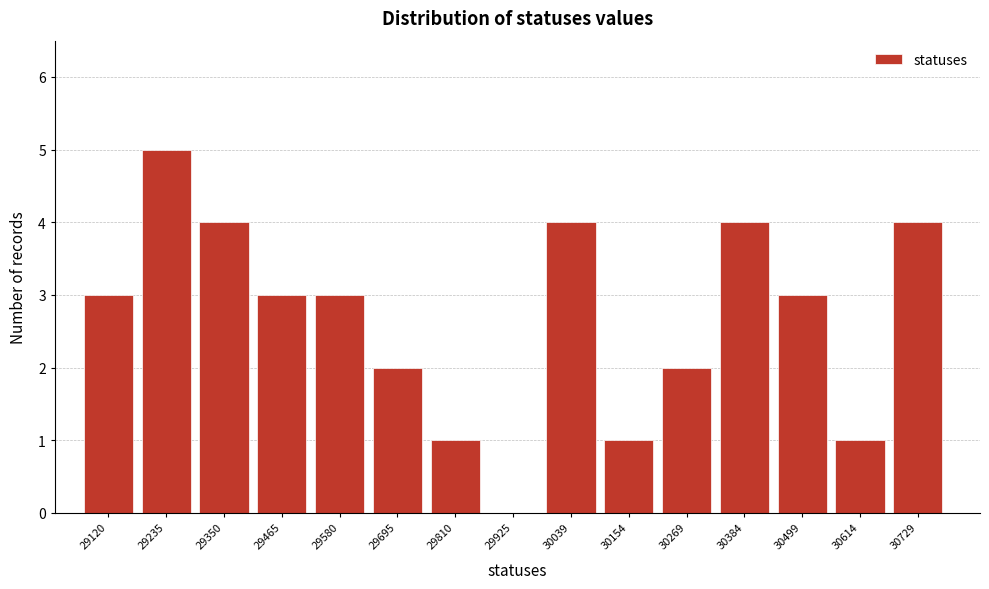

Reading left to right, what are all the values shown in this chart?

29120=3	29235=5	29350=4	29465=3	29580=3	29695=2	29810=1	29925=0	30039=4	30154=1	30269=2	30384=4	30499=3	30614=1	30729=4